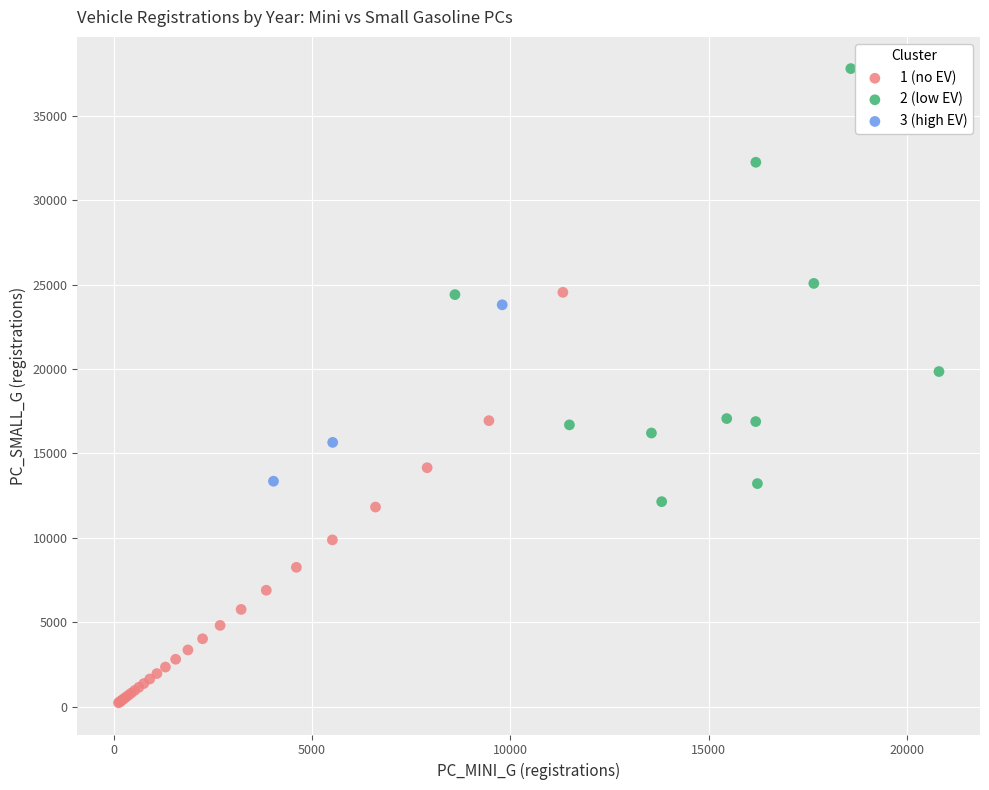

Which series contains the lowest Y value?

1 (no EV)